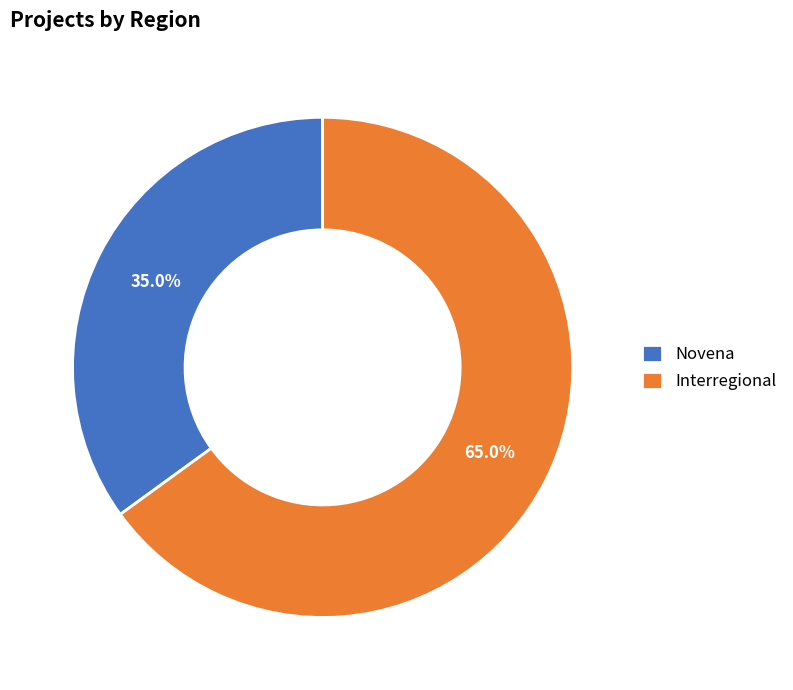

Does any single category account for the majority?

Yes